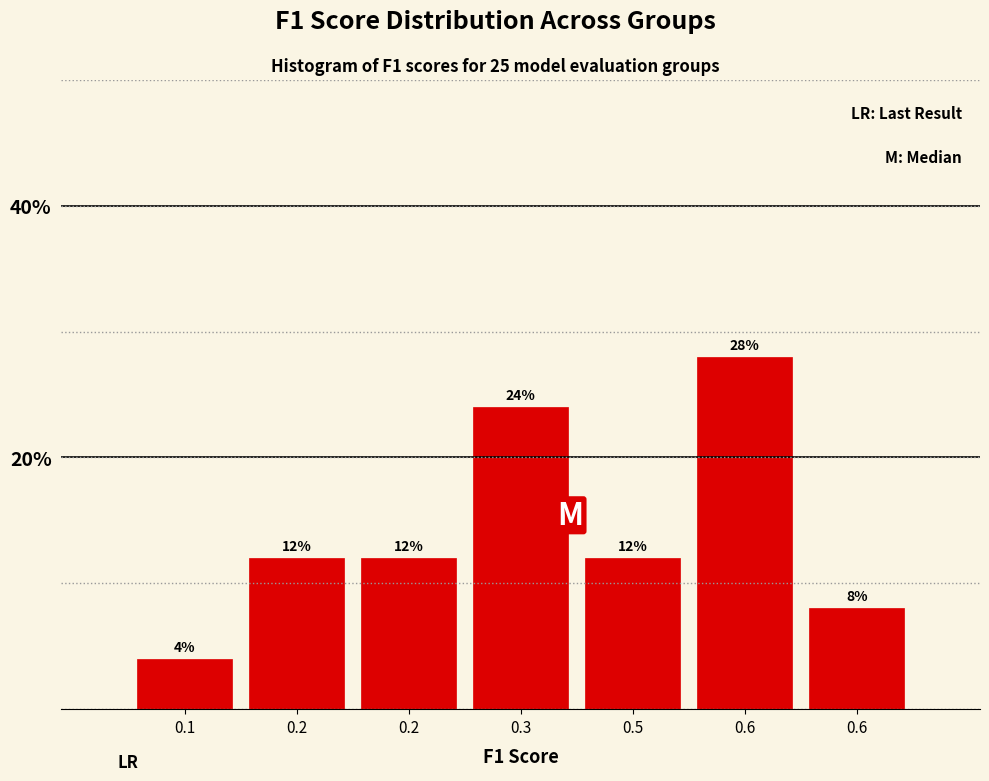

How many distinct data groups are displayed?

1